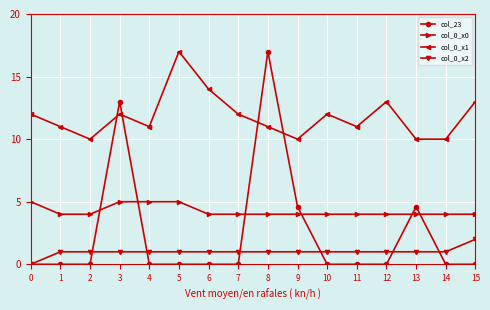

What is the total value across all series at 12?

18.0